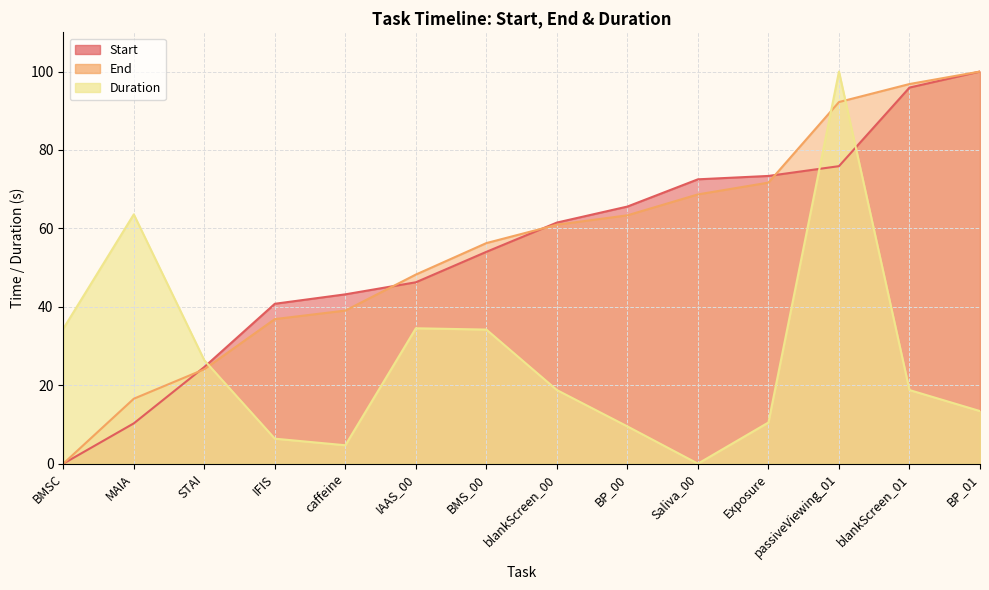

What is the label of the 13th point from the left?

blankScreen_01